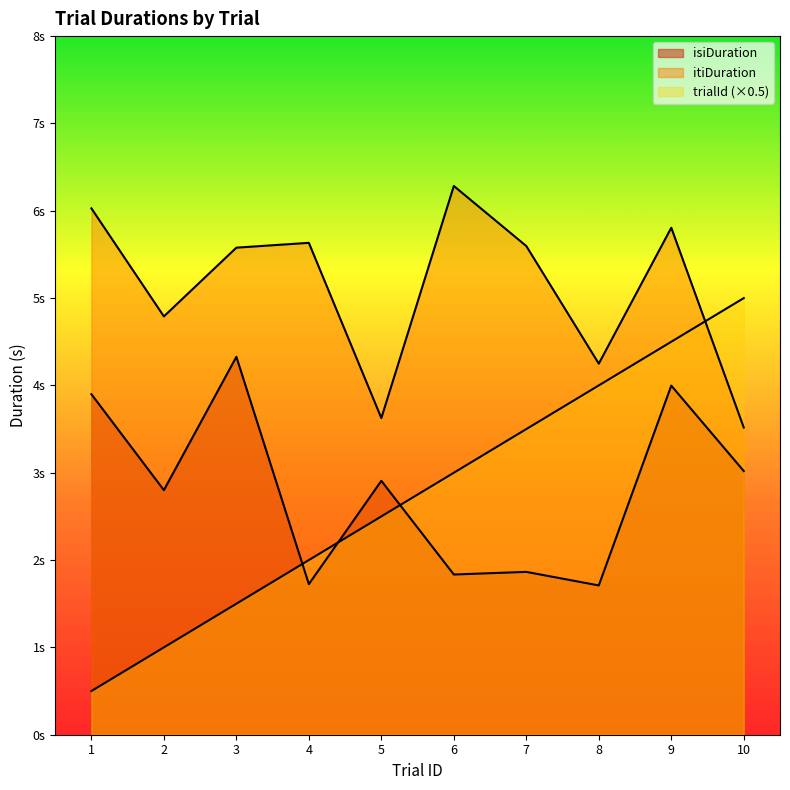

At which category does the chart reach its minimum across all series?

1